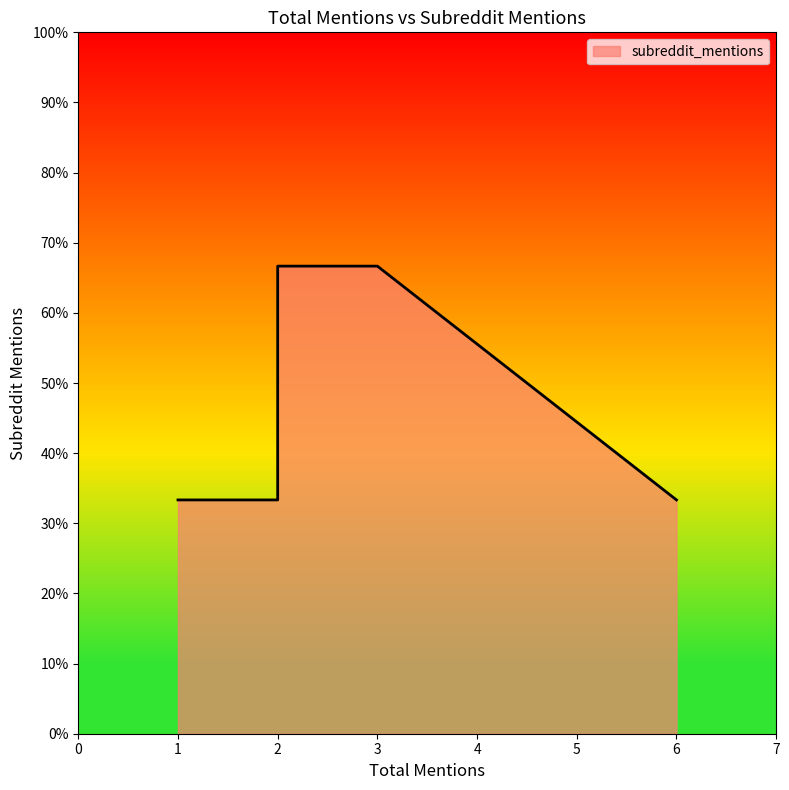

Count the values in the range 1 to 2.

6